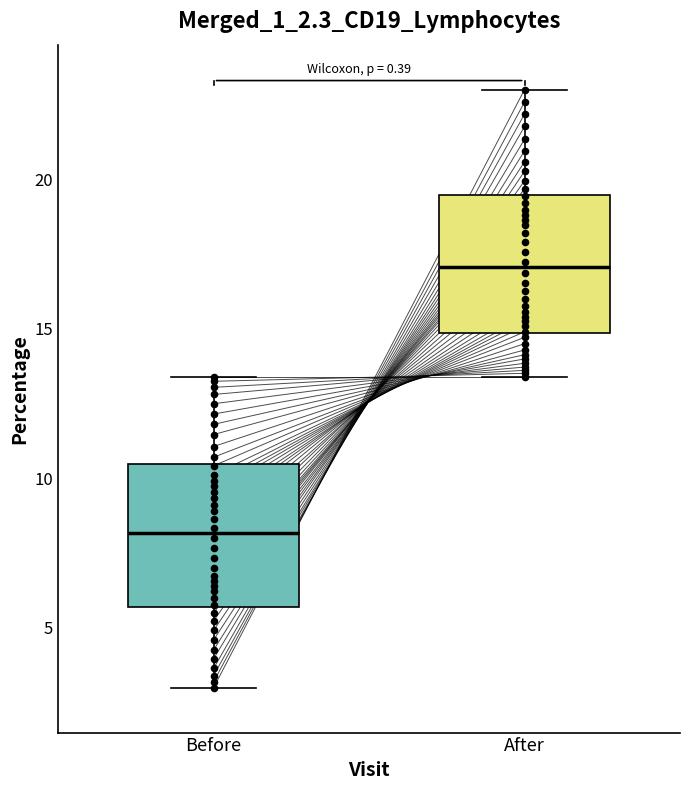

Reading left to right, transcribe this box plot: for each box, give where its median line is, the range the box spans, and where its two whiskers end, as read against the y-axis. The values are not printed on the chart, so give them approximately, as read against the axis.

Before: median 8.0, box 5.5 to 10.5, whiskers 3.0 to 13.5
After: median 17.0, box 15.0 to 19.5, whiskers 13.5 to 23.0